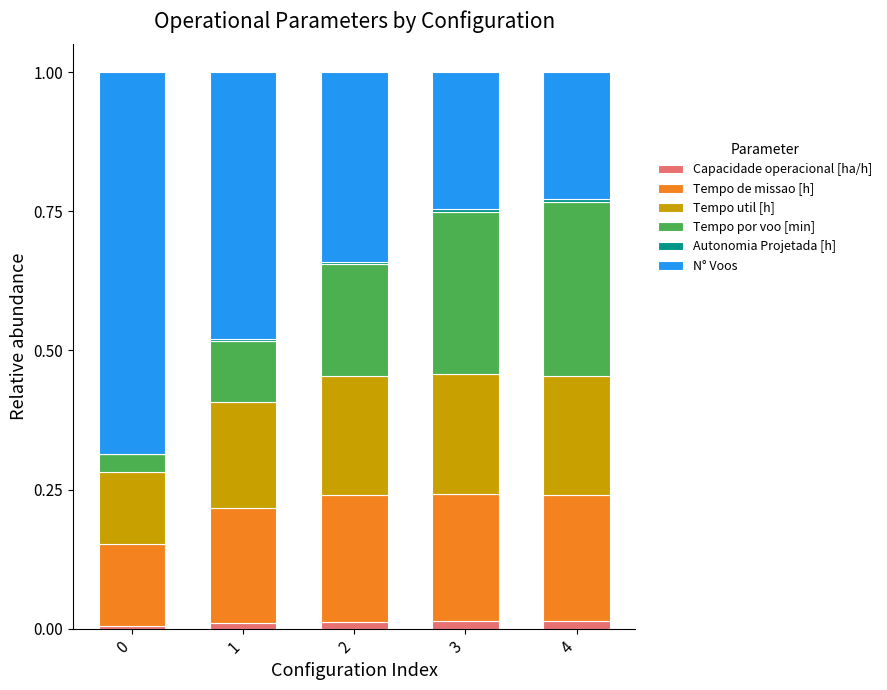

The value of N° Voos at 4 is 0.2. True or false?

True